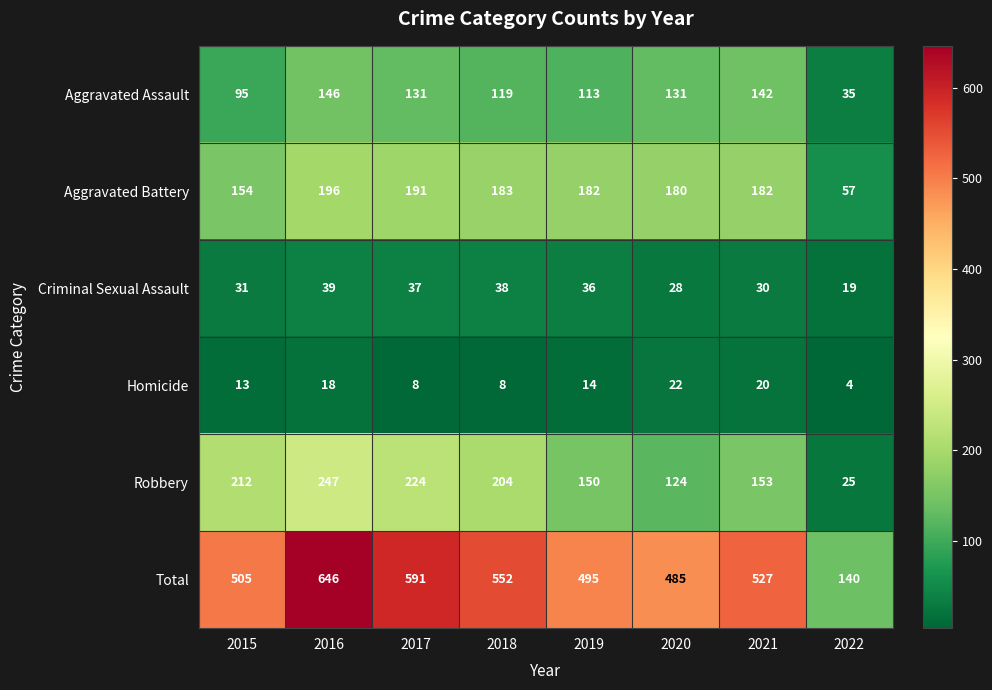

What is the difference between the maximum and minimum values in the Aggravated Assault series?

111